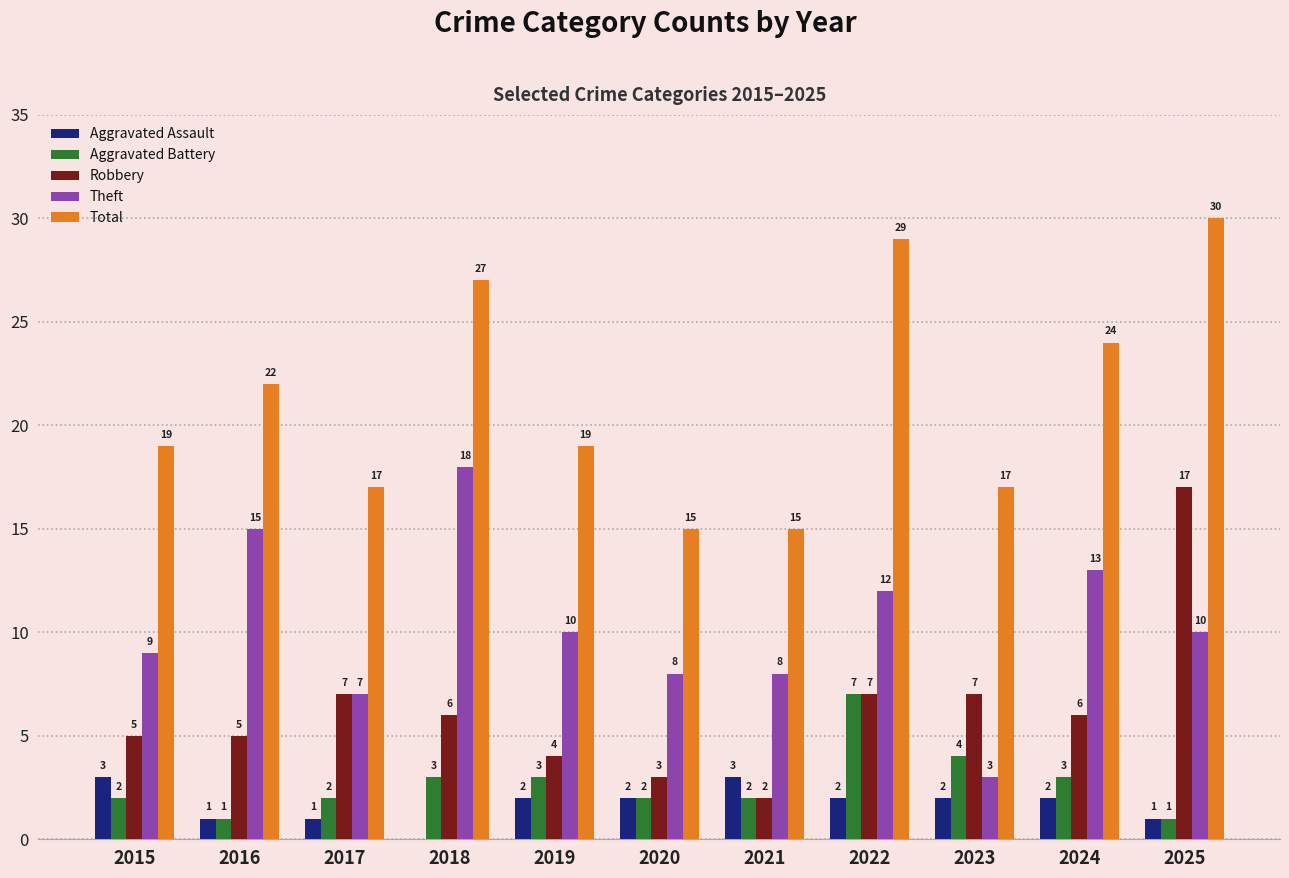

Which category has the highest value across all series?

2025